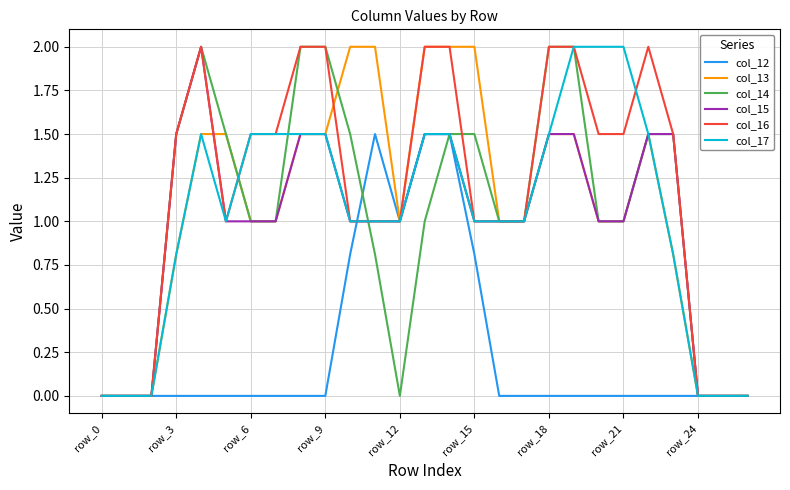

Which series has the largest total across all categories?

col_16